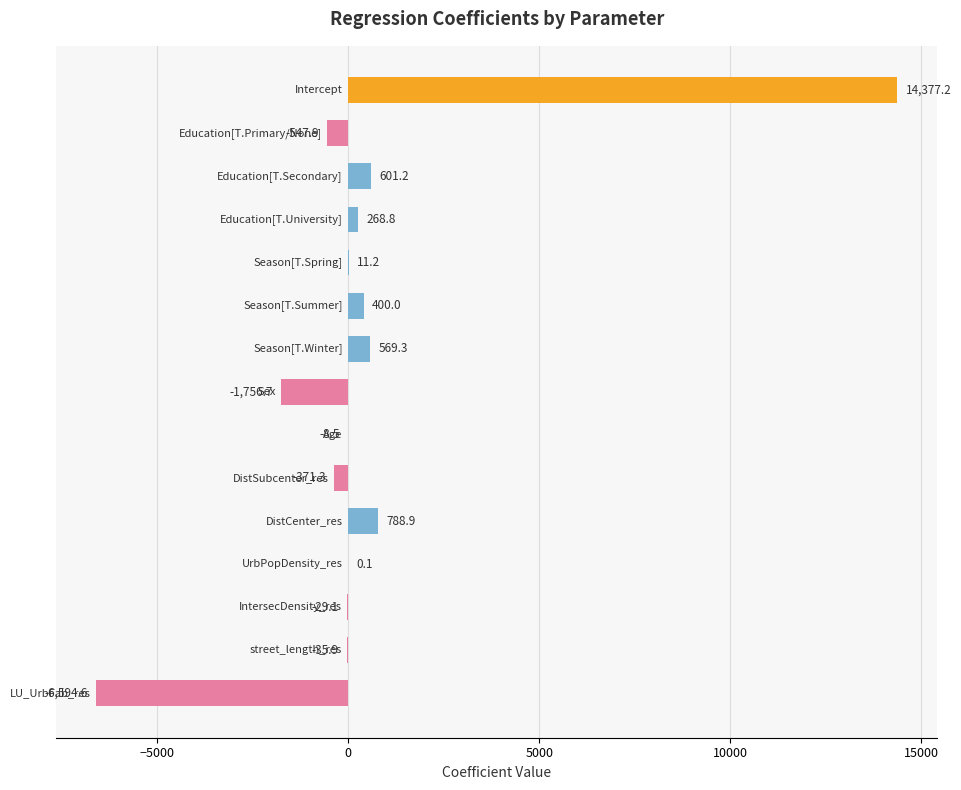

Are the bars horizontal?

Yes